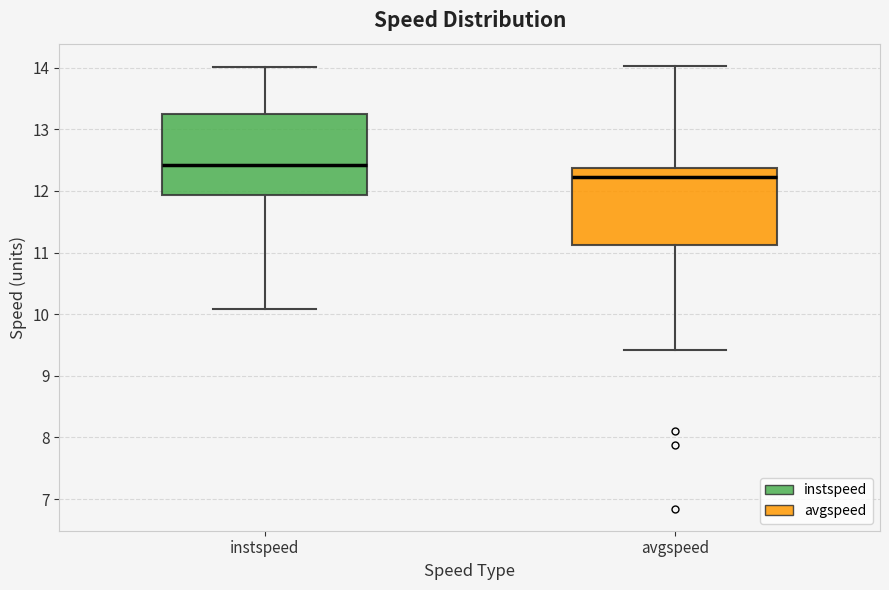

Reading left to right, read every box against the y-axis: the position of its median line, the range the box covers, and the ends of its whiskers. The values are not printed on the chart, so give them approximately, as read against the axis.

instspeed: median 12.4, box 11.9 to 13.3, whiskers 10.1 to 14.0
avgspeed: median 12.2, box 11.1 to 12.4, whiskers 9.4 to 14.0